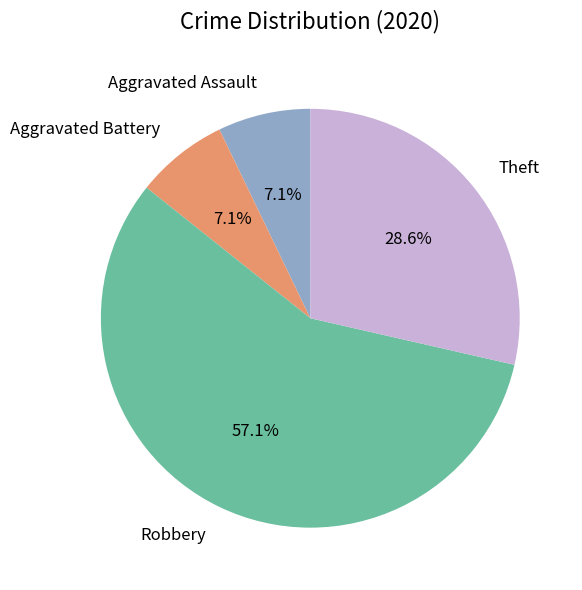

Which category has the biggest portion of the pie?

Robbery